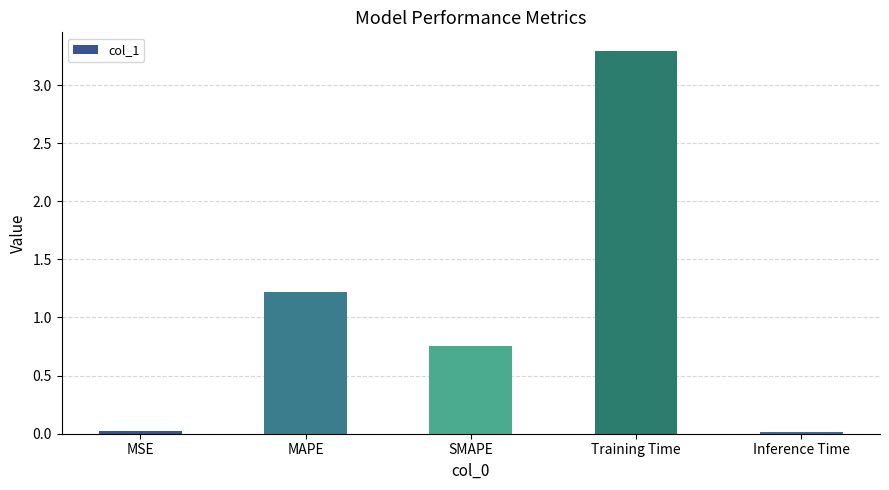

What position from the right is Training Time?

2